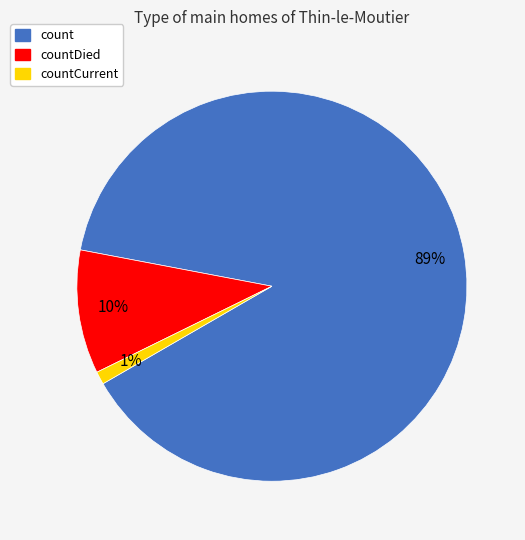

Does any single category account for the majority?

Yes